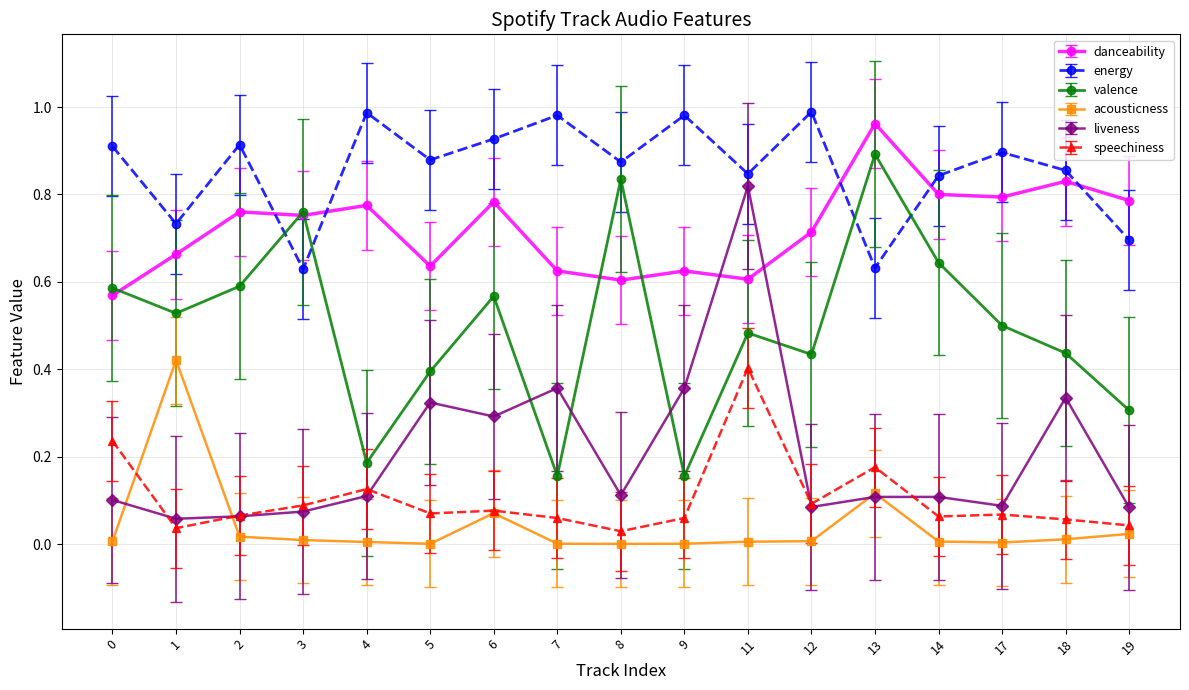

True or false: energy and liveness cross at least once.

False